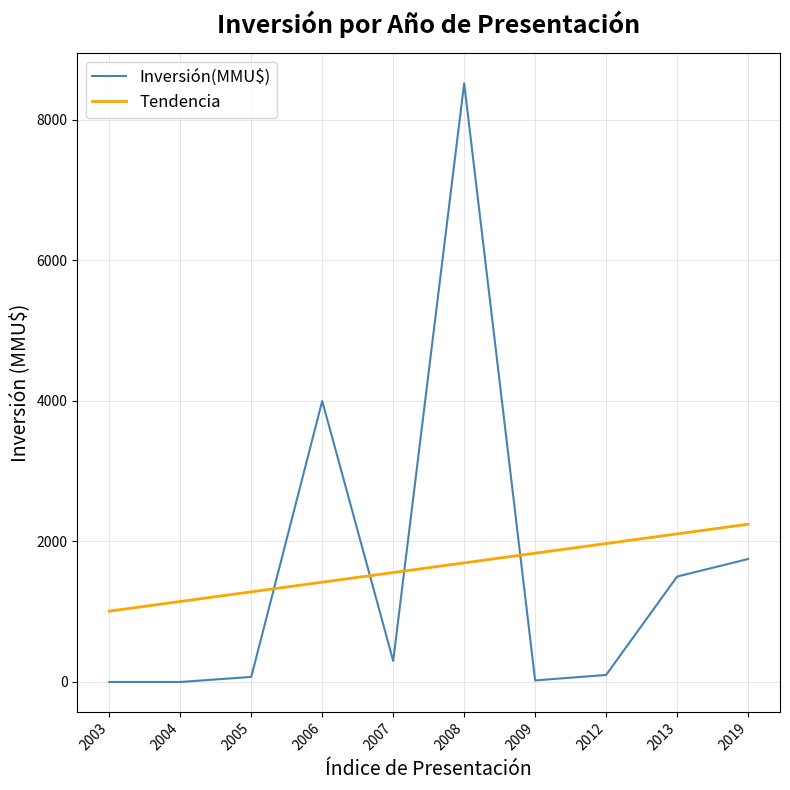

The value of Tendencia at 2008 is 1695.2. True or false?

True